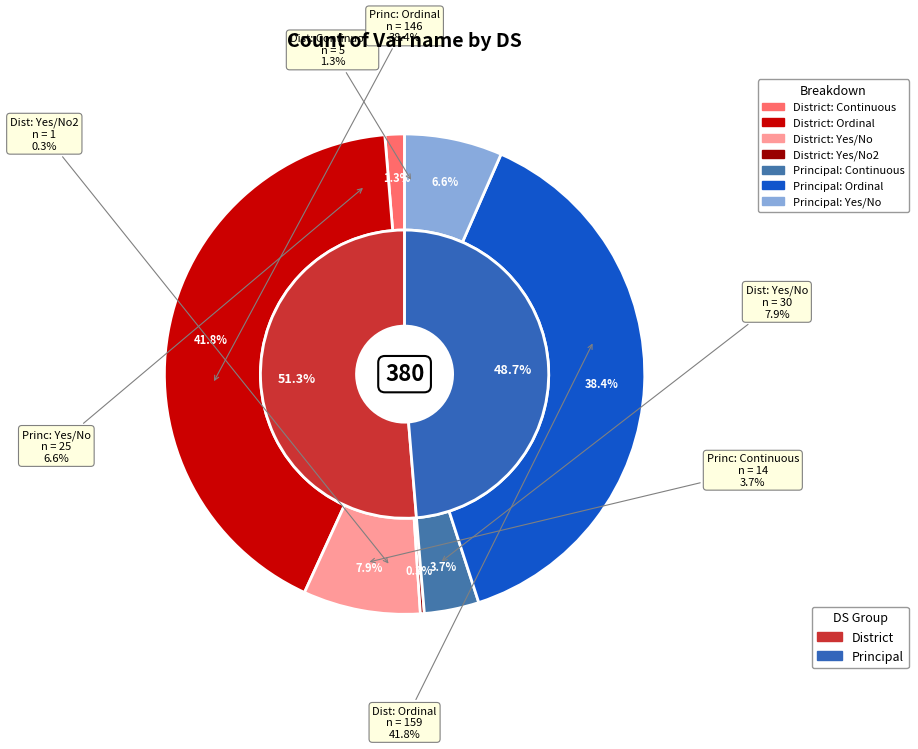

How many slices are in this pie chart?

7